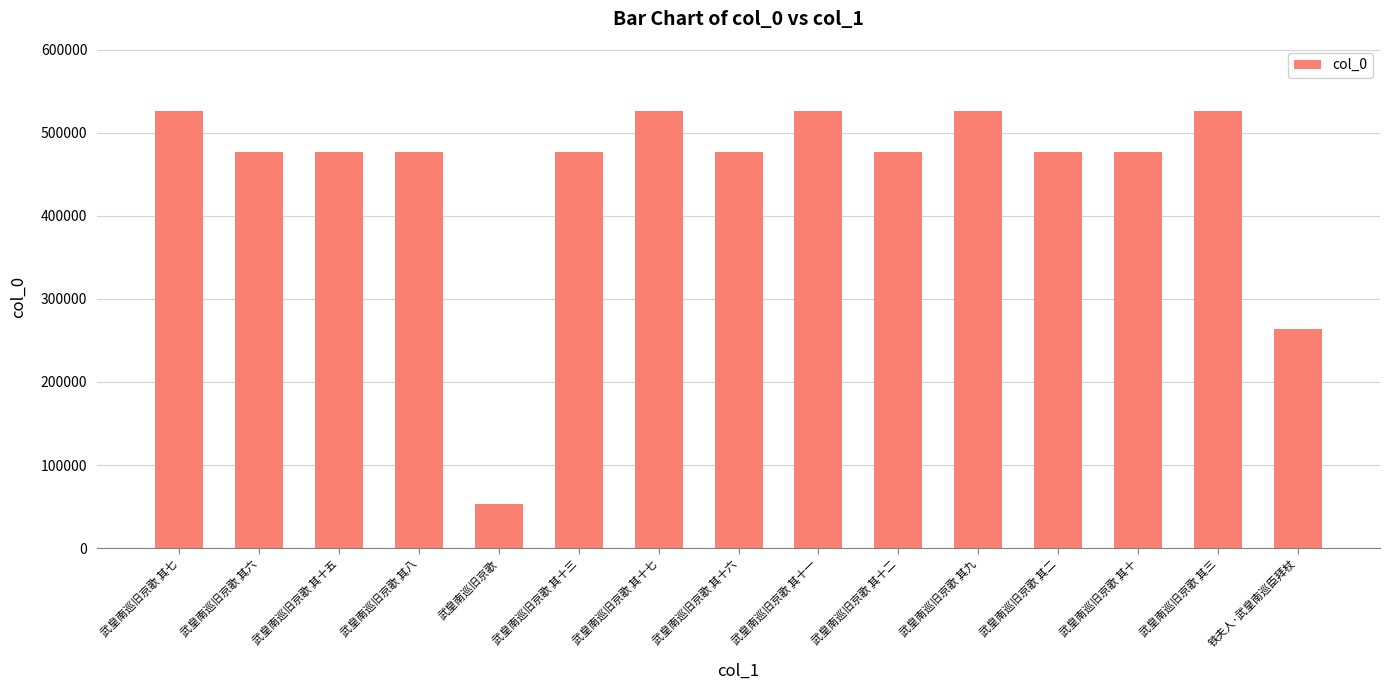

What is the value of the 6th bar from the left?

476796